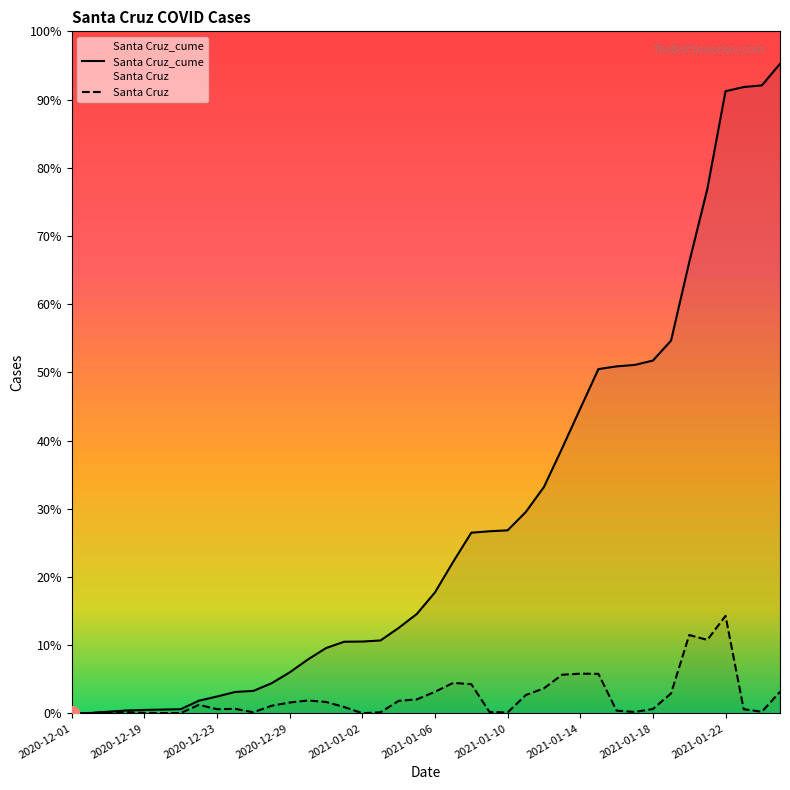

Does the chart display data point markers on the line(s)?

No